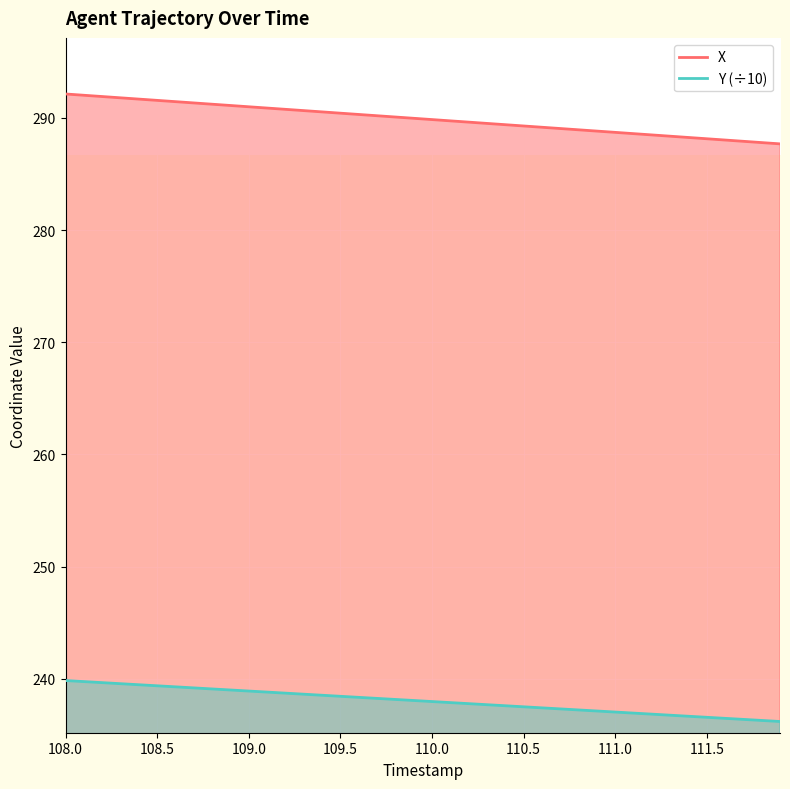

True or false: Y and X cross at least once.

False